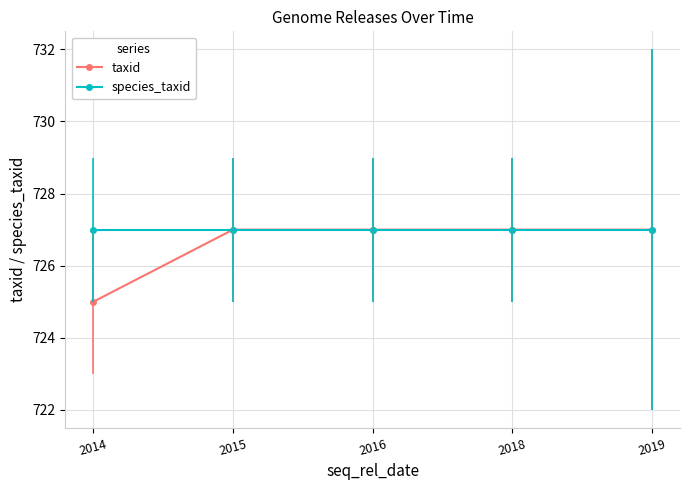

True or false: species_taxid has a value of 727 at 2014.

True